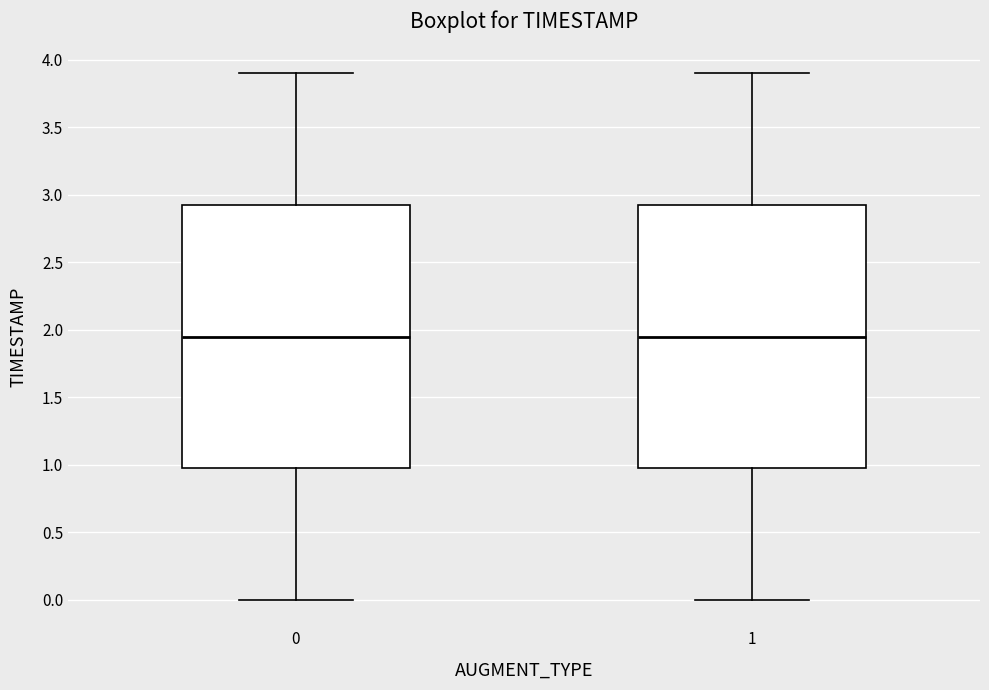

Reading left to right, read every box against the y-axis: the position of its median line, the range the box covers, and the ends of its whiskers. The values are not printed on the chart, so give them approximately, as read against the axis.

0: median 1.95, box 1.00 to 2.95, whiskers 0.00 to 3.90
1: median 1.95, box 1.00 to 2.95, whiskers 0.00 to 3.90